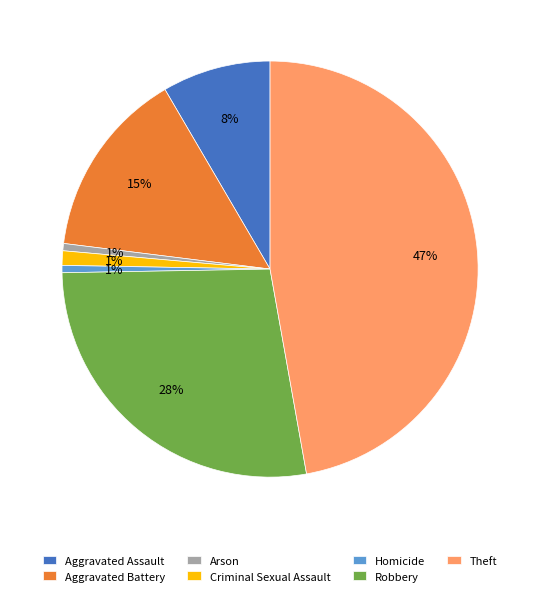

Is the sum of Homicide and Aggravated Battery greater than half?

No